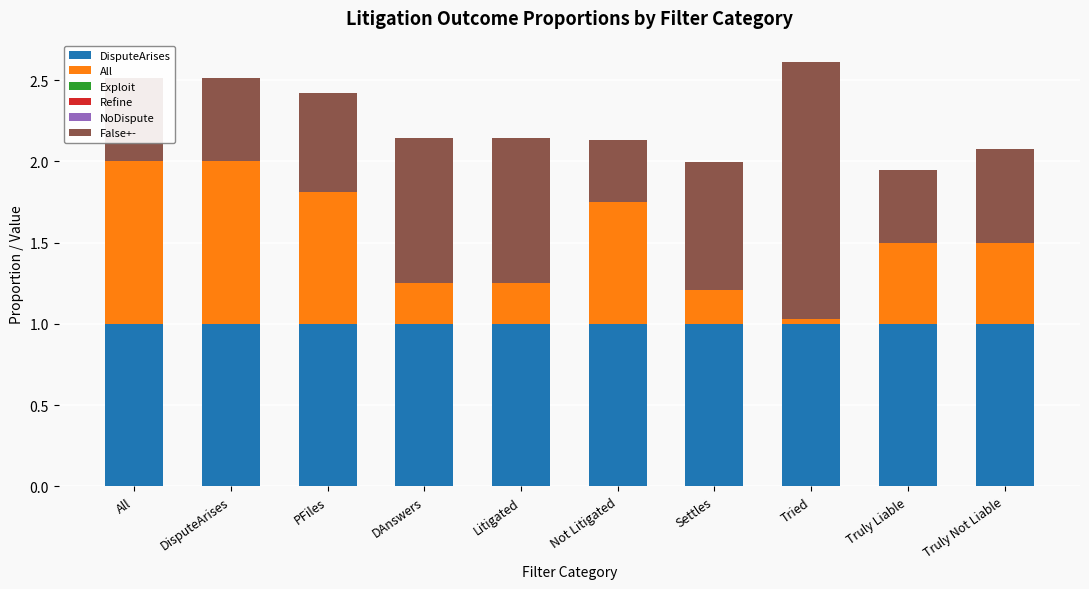

Is it true that DisputeArises equals 0.6 at DisputeArises?

False